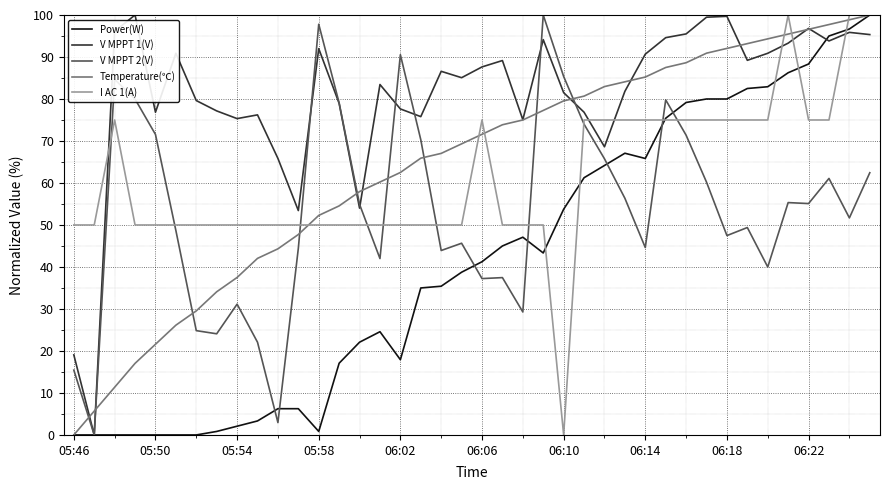

At how many categories does at least one series exceed 24?

40